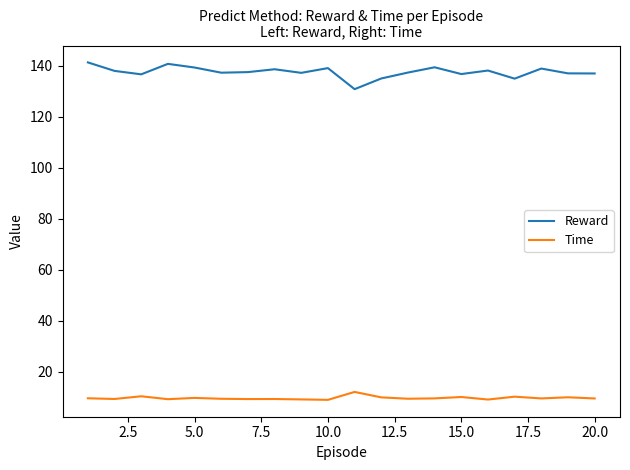

What is the smallest value displayed?

9.0